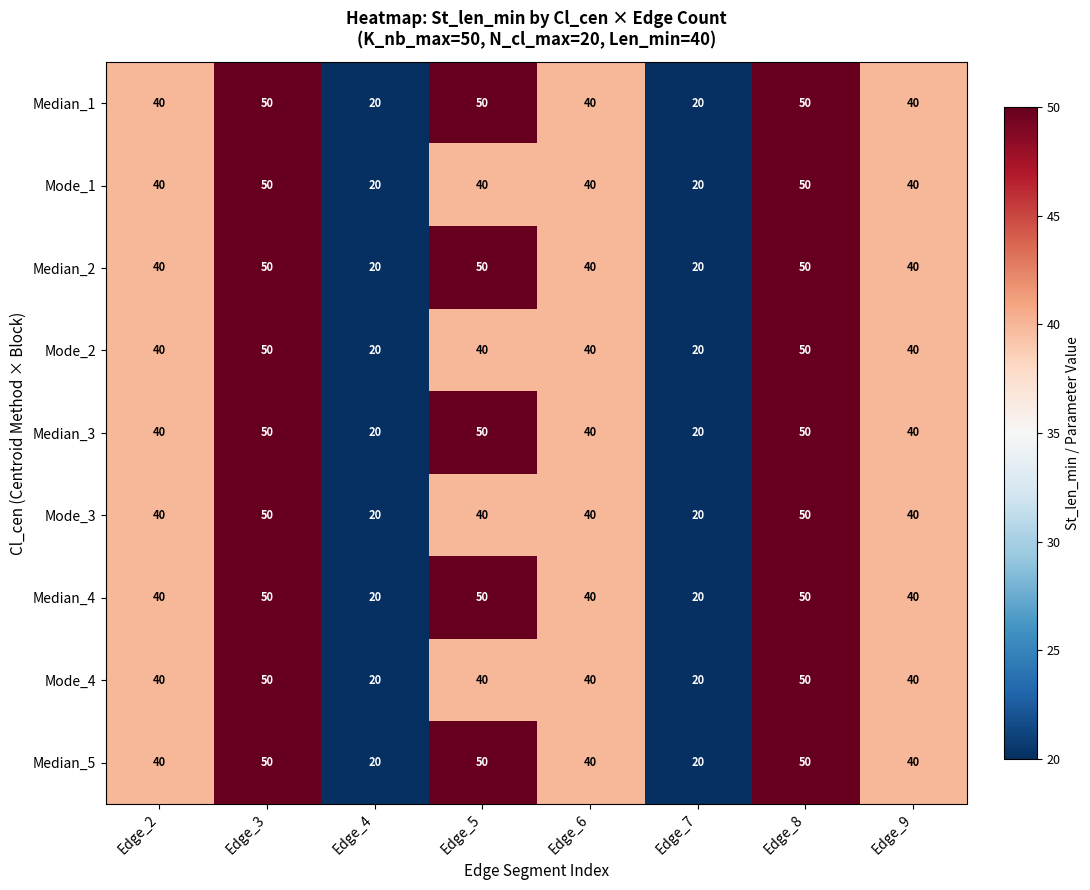

What is the sum of the Median_1 values at Edge_4 and Edge_8?

70